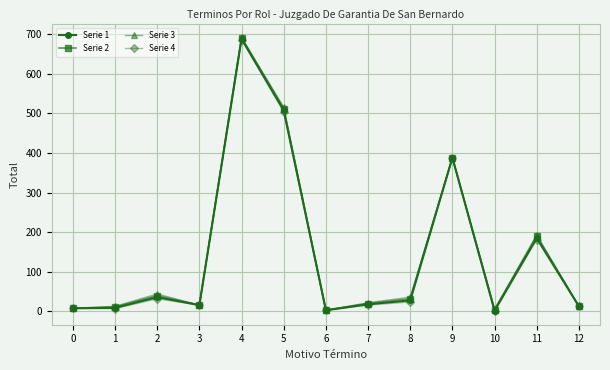

Between 5 and 9, which series saw the biggest shift?

Serie 3